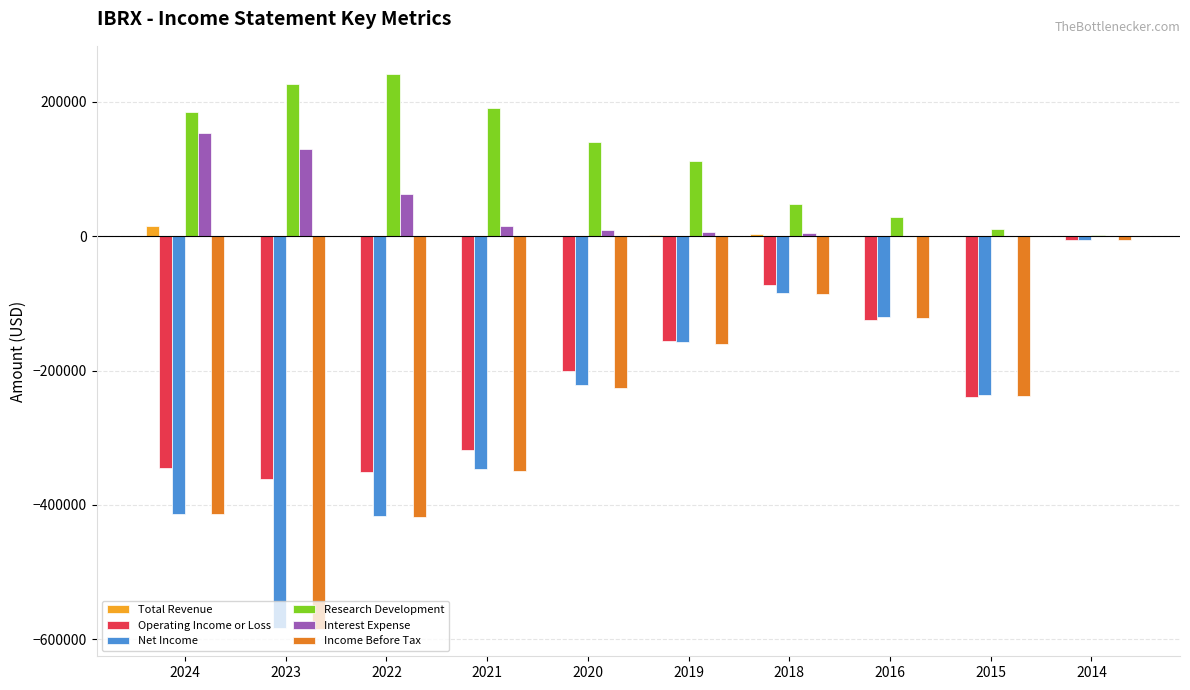

What is the total value across all series at 2018?

-186000